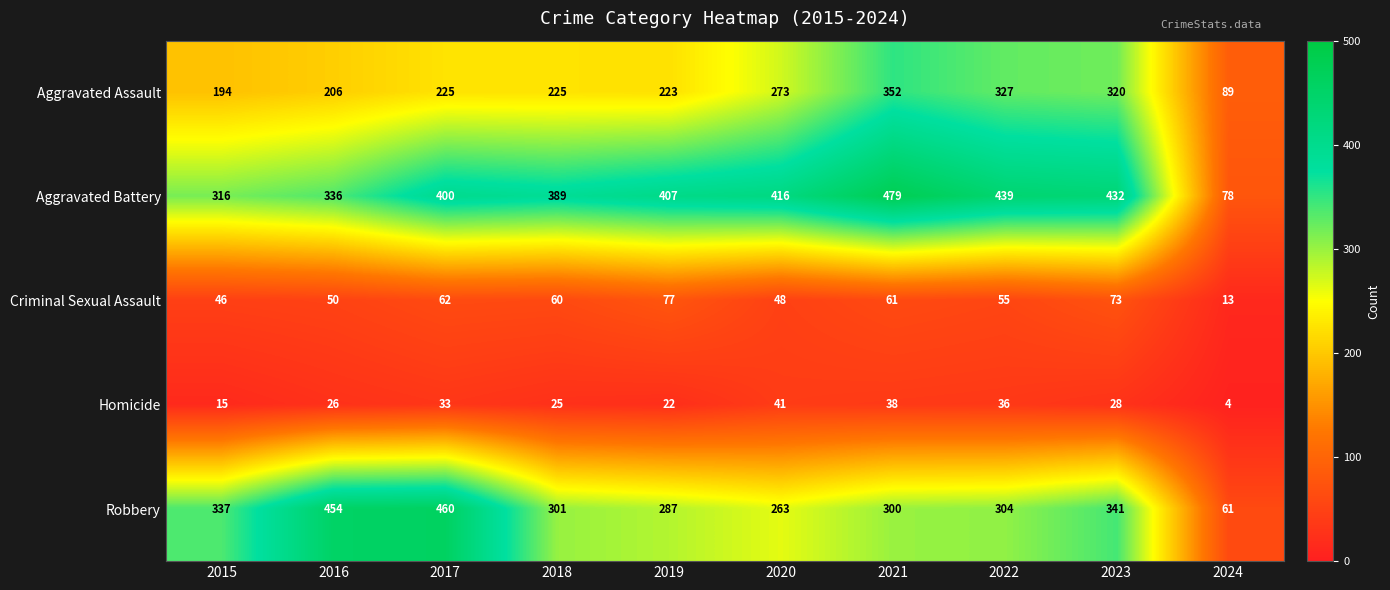

What is the smallest value displayed?

4